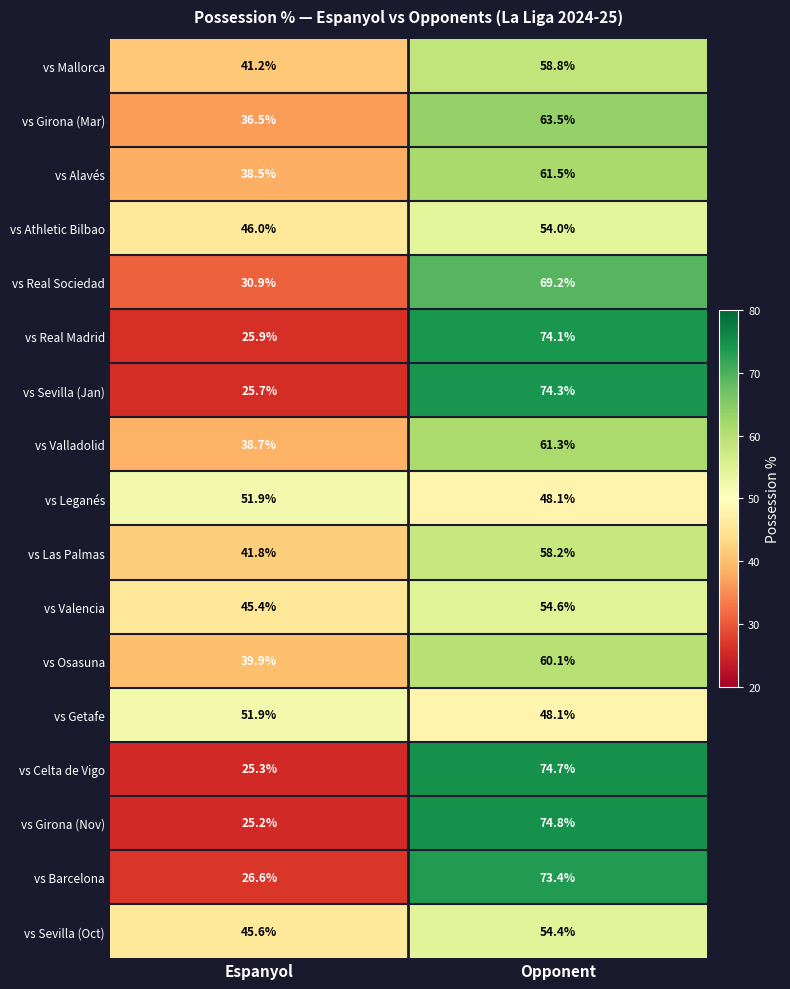

What is the spread (max minus min) of values at Espanyol?

26.7